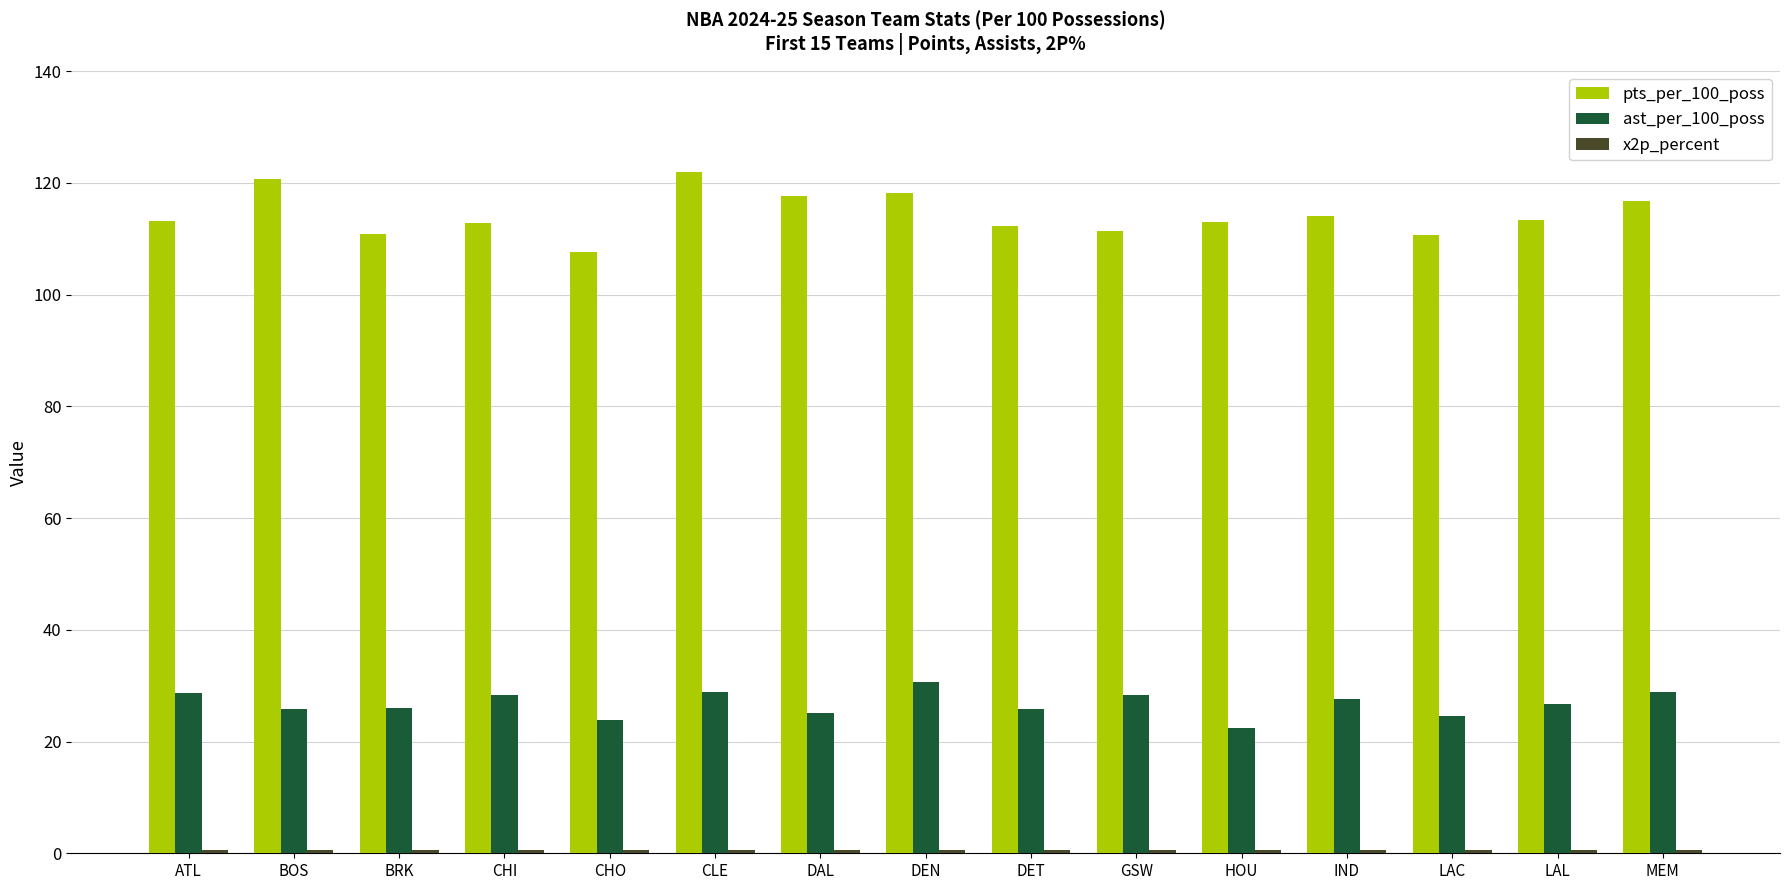

What value does the pts_per_100_poss series have at CLE?

121.9